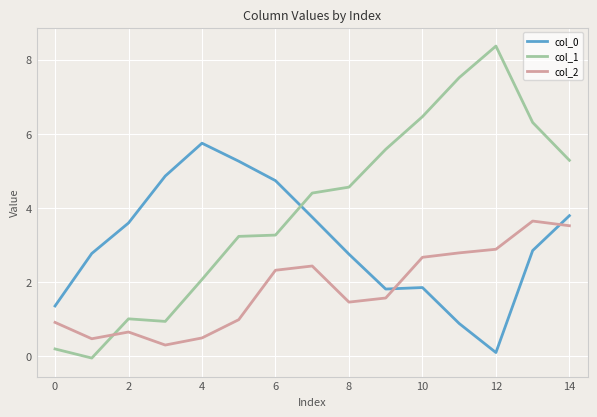

After their last crossing, which series has the higher values: col_1 or col_0?

col_1